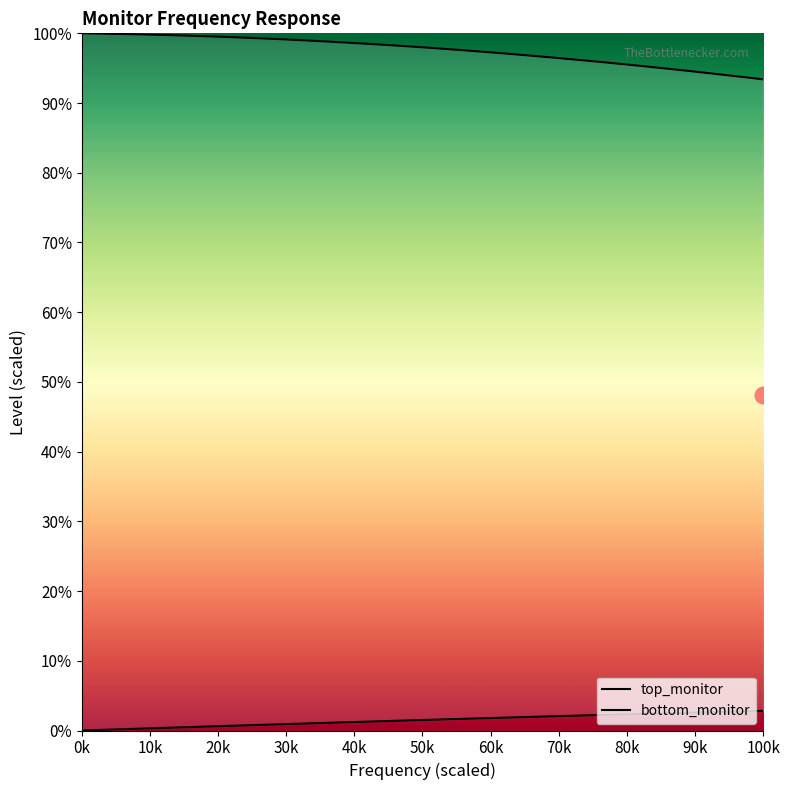

How many lines are shown in the chart?

2